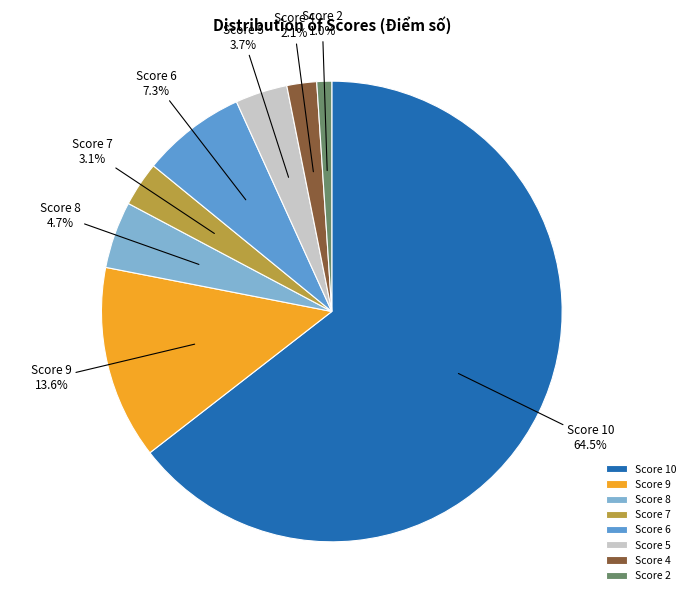

Is the sum of Score 4 and Score 2 greater than half?

No